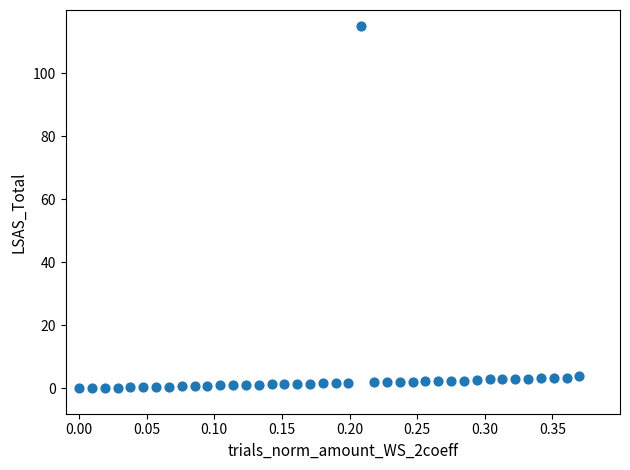

What is the range of X values (max minus min)?

0.4